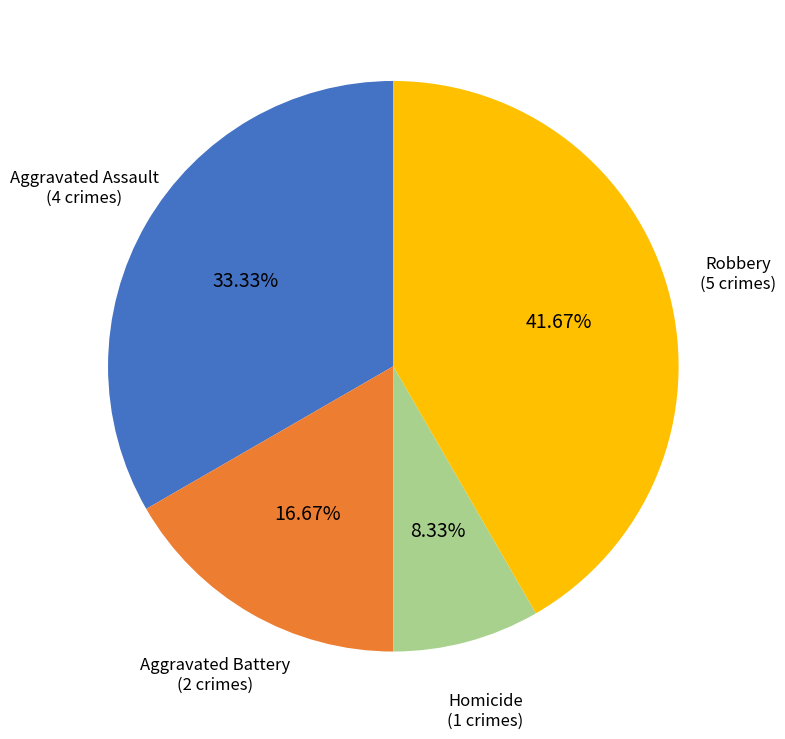

Which category has the smallest portion of the pie?

Homicide